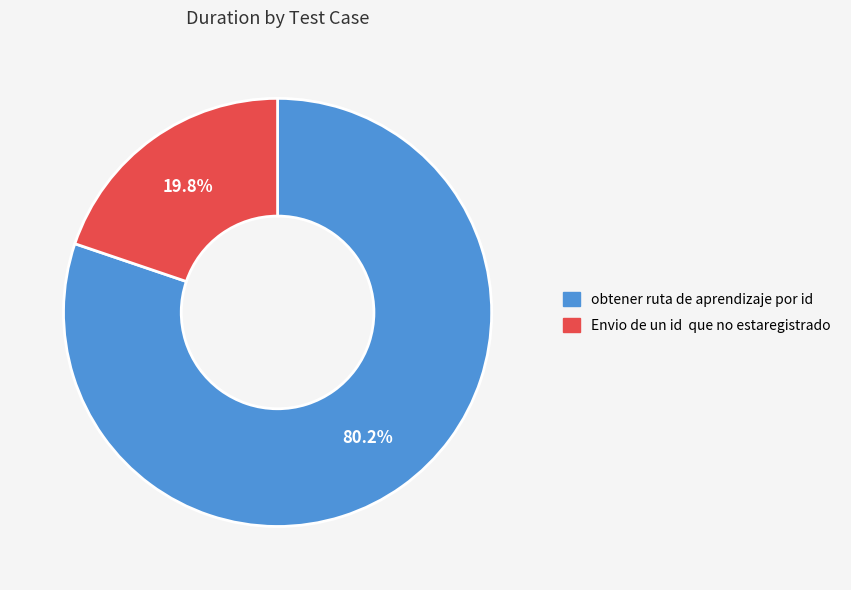

To the nearest percent, what is the difference between the largest and smallest slice percentages?

60%